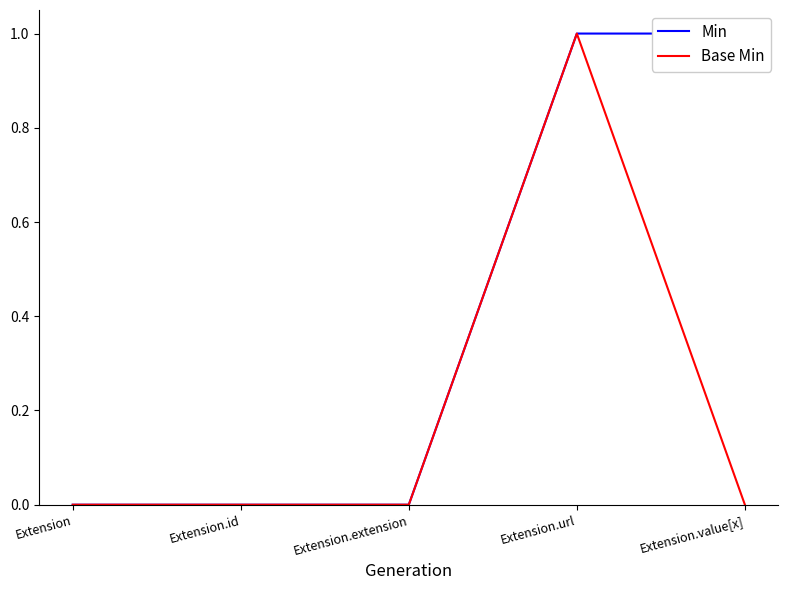

What are all the series names shown in the legend?

Min, Base Min